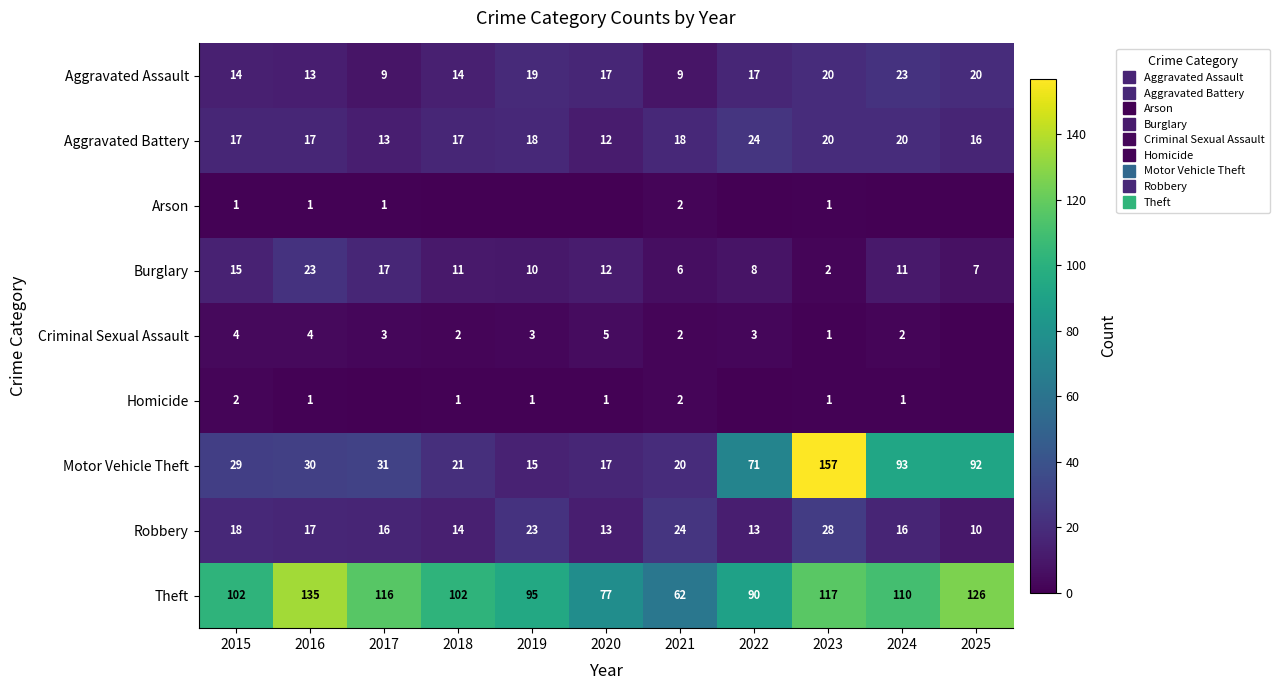

At 2017, list the series in order from largest to smallest.

Theft, Motor Vehicle Theft, Burglary, Robbery, Aggravated Battery, Aggravated Assault, Criminal Sexual Assault, Arson, Homicide